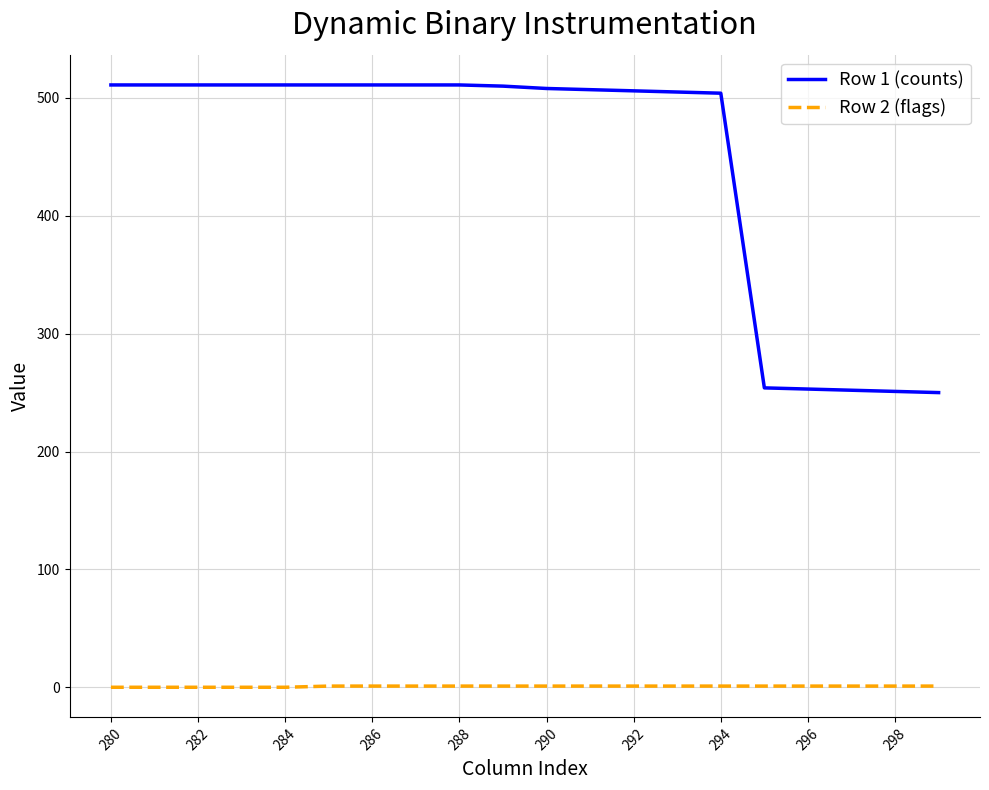

Which series has the largest range (max minus min)?

Row 1 (counts)